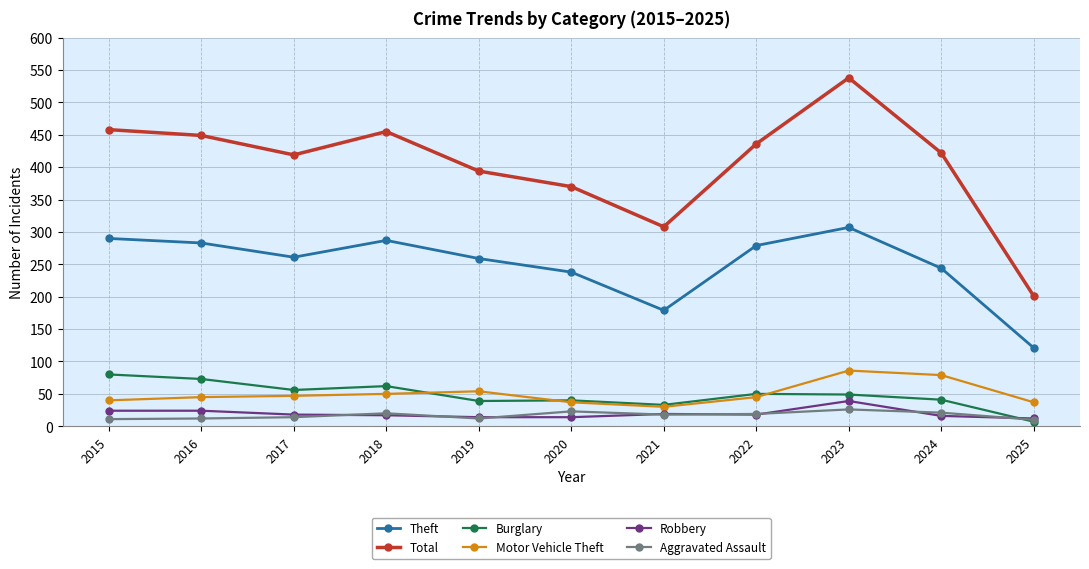

How many data points does each series have?

11